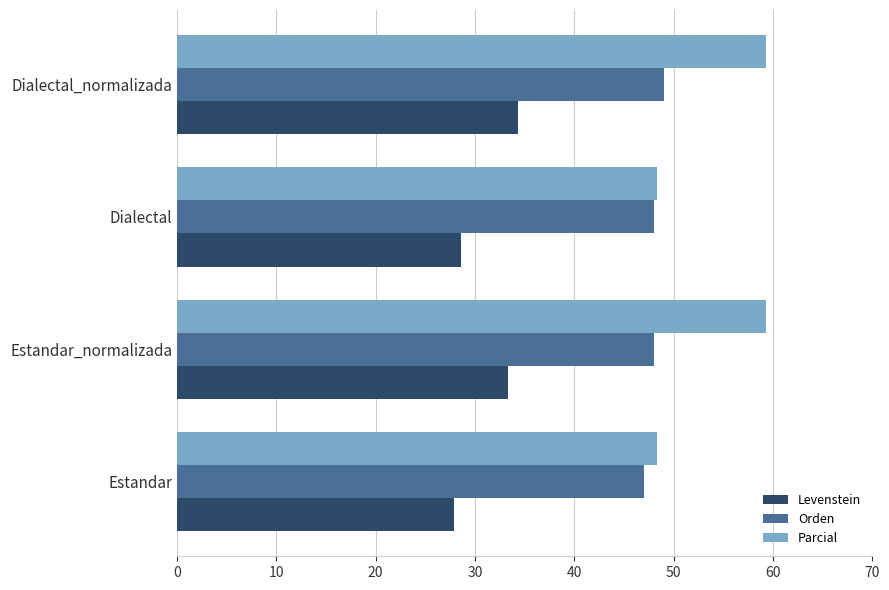

True or false: Parcial has a value of 59.3 at Estandar_normalizada.

True